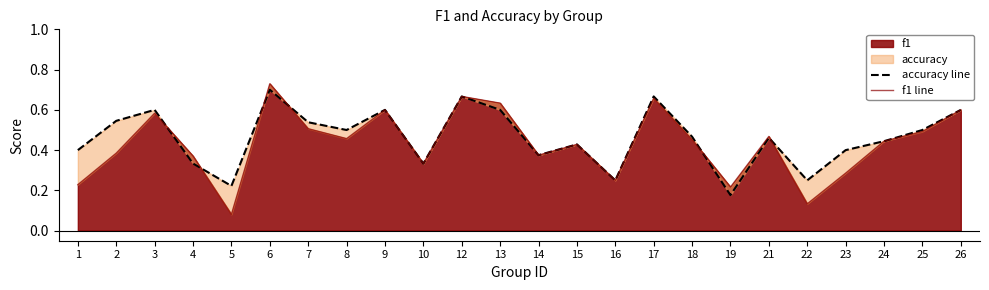

Reading left to right, transcribe all the data shown in this chart.

accuracy line: 0.4	0.5	0.6	0.3	0.2	0.7	0.5	0.5	0.6	0.3	0.7	0.6	0.4	0.4	0.2	0.7	0.5	0.2	0.5	0.2	0.4	0.4	0.5	0.6
f1 line: 0.2	0.4	0.6	0.4	0.1	0.7	0.5	0.5	0.6	0.3	0.7	0.6	0.4	0.4	0.2	0.7	0.5	0.2	0.5	0.1	0.3	0.4	0.5	0.6